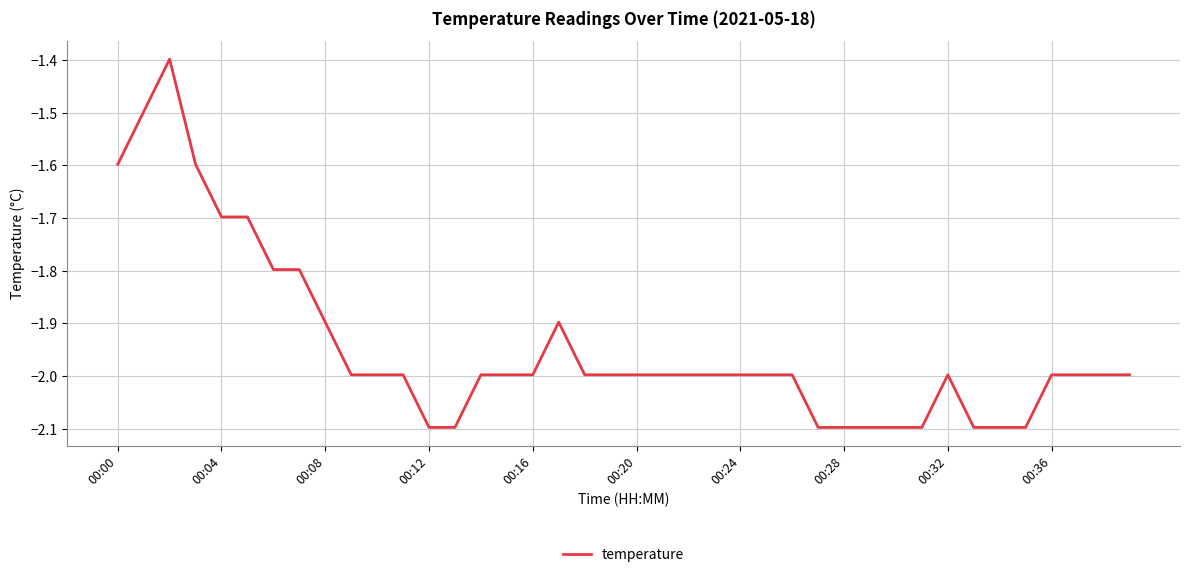

What is the smallest value displayed?

-2.1